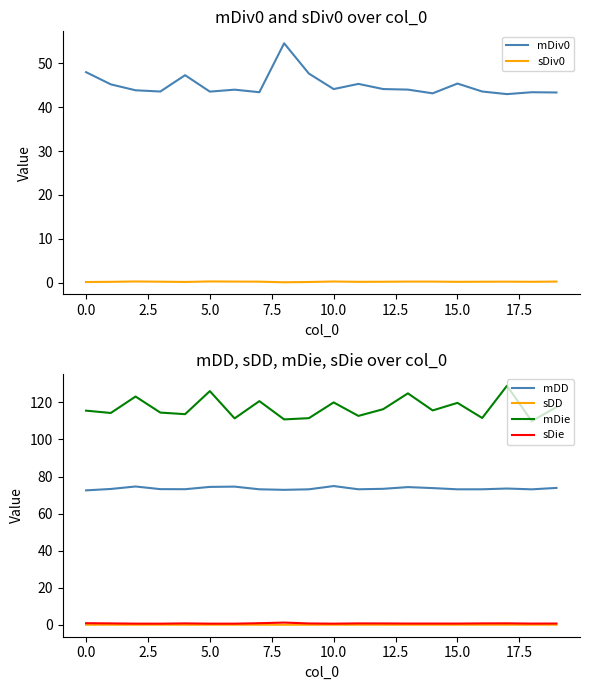

True or false: sDie and mDD cross at least once.

False